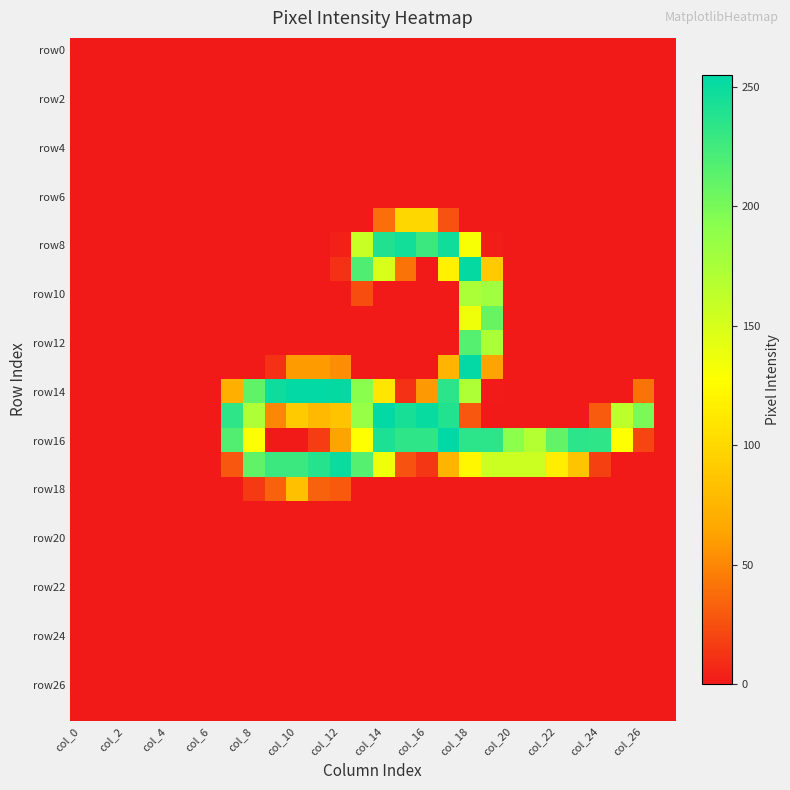

How many categories are shown in the chart?

28